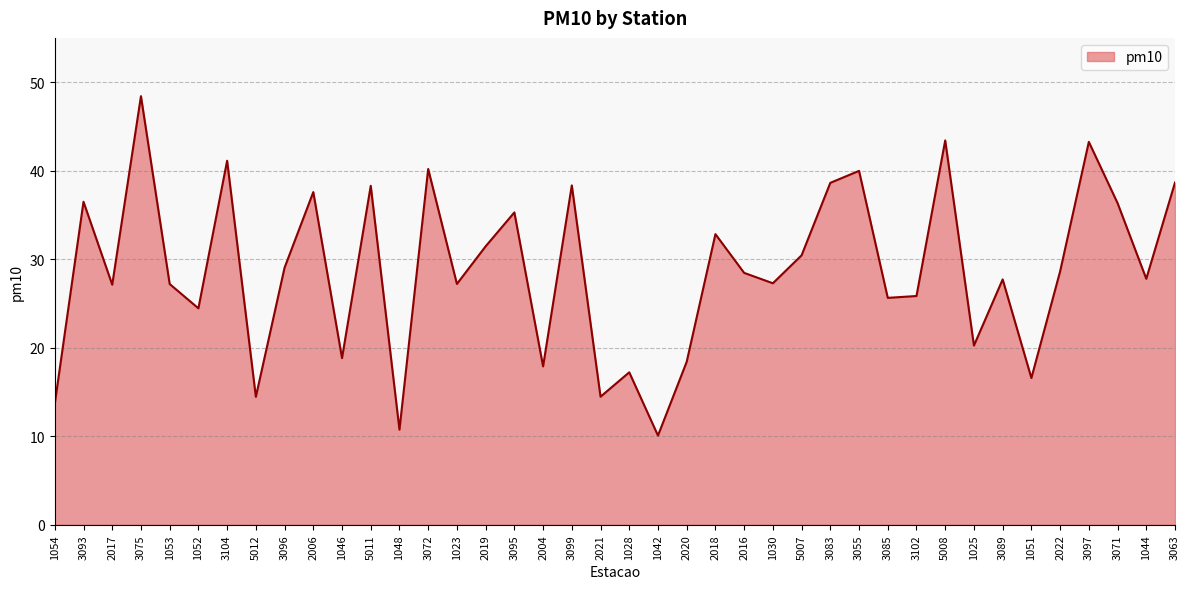

Which category has the highest value across all series?

3075